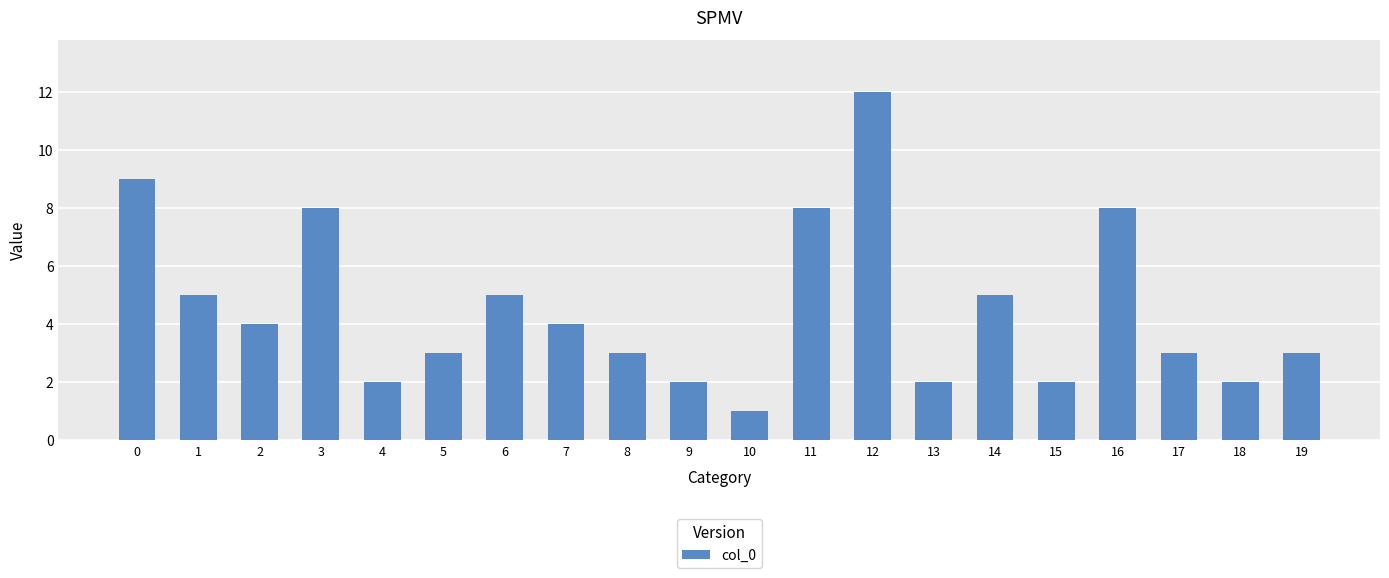

What is the value of the 17th bar from the left?

8